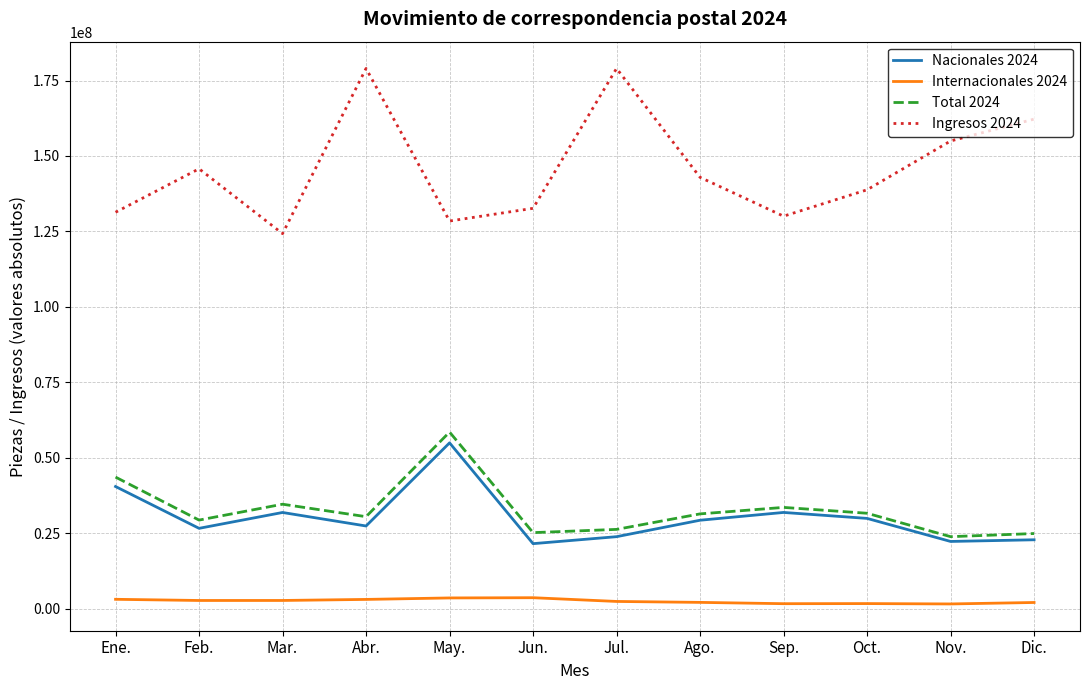

What is the average value of the Nacionales 2024 series?

30256925